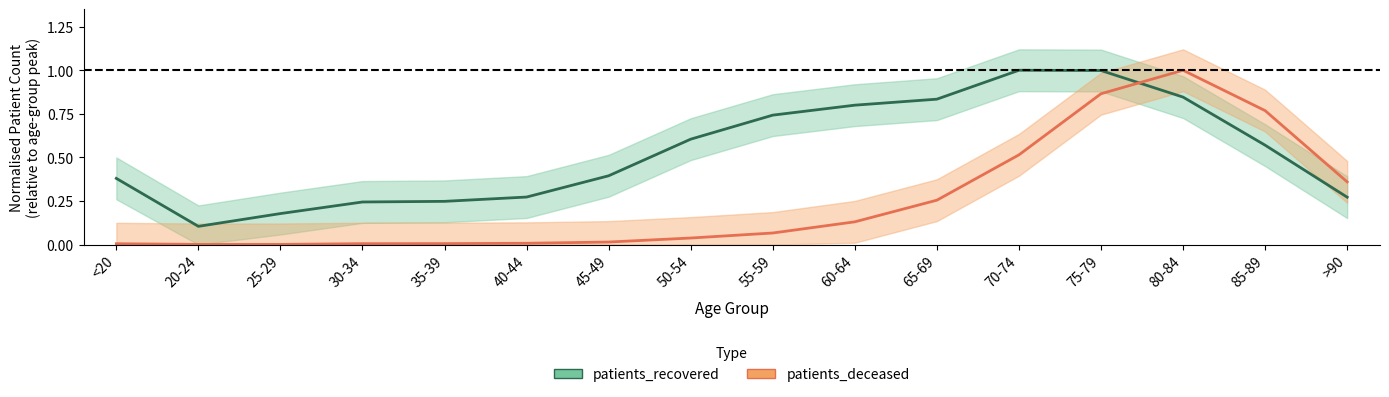

At which category is the sum across all series the highest?

75-79